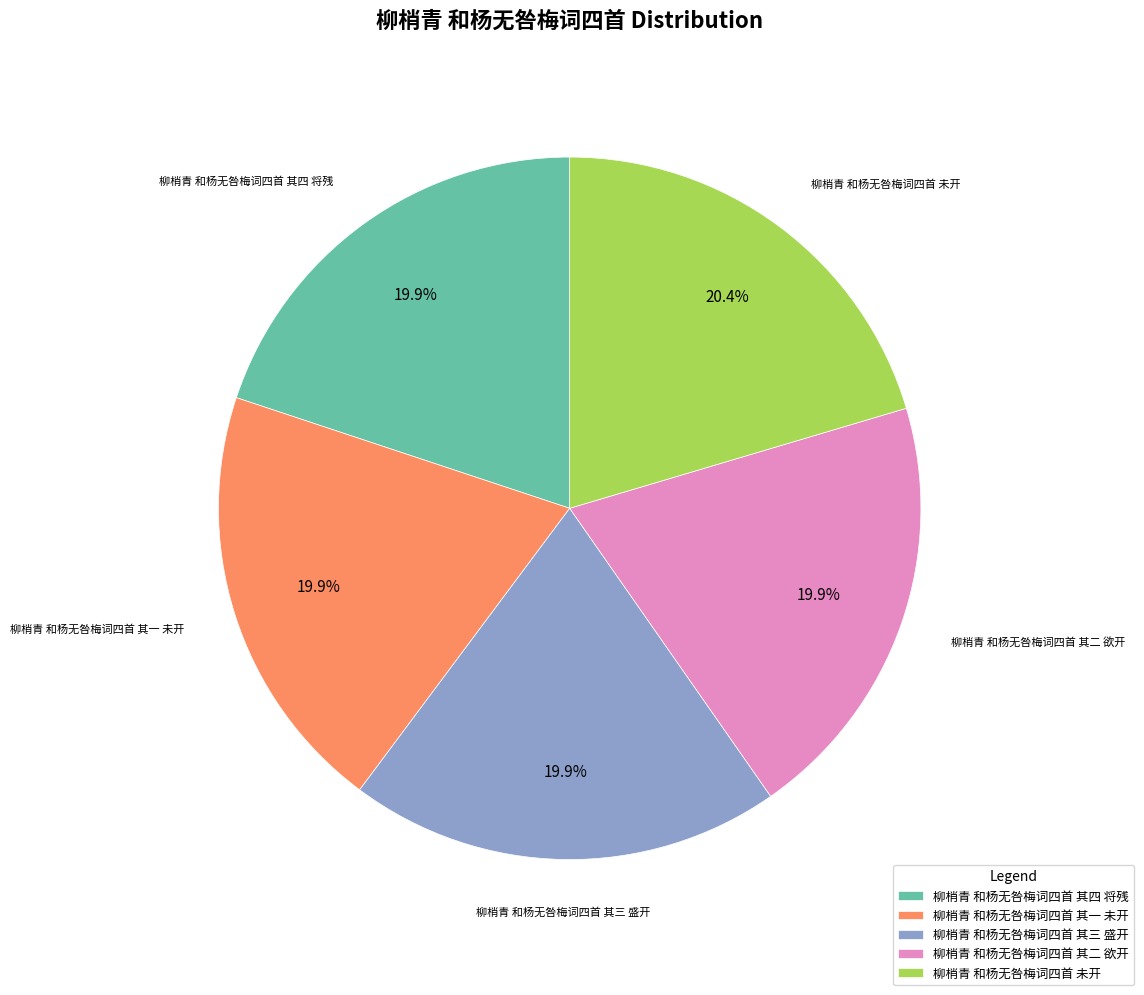

Which slice is the largest?

柳梢青 和杨无咎梅词四首 未开